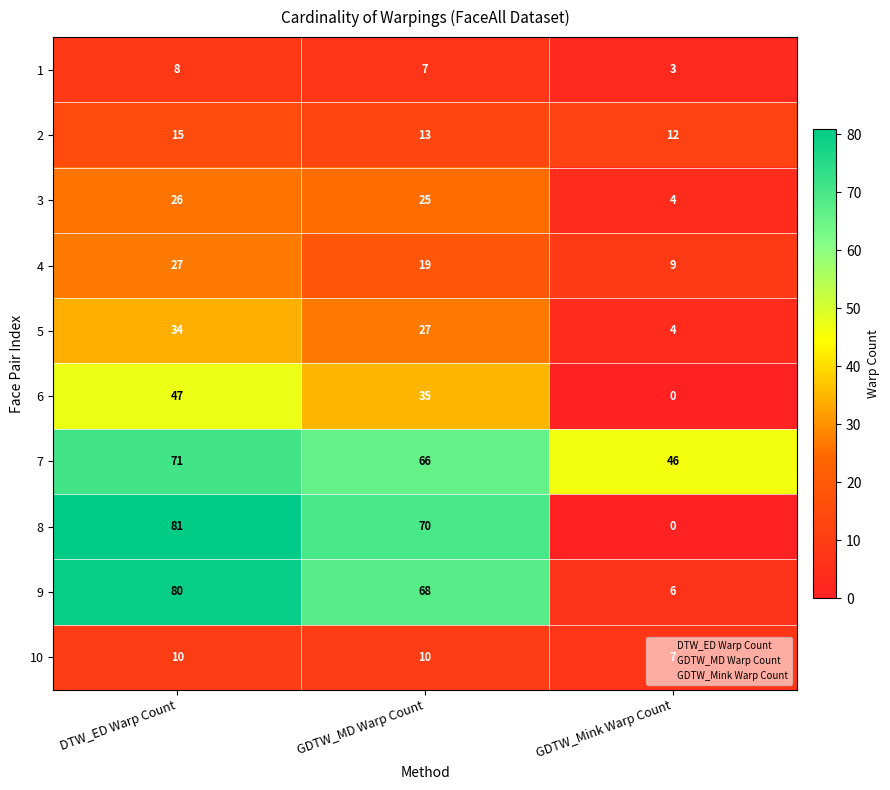

Rank the series by their maximum value, from lowest to highest.

1, 10, 2, 3, 4, 5, 6, 7, 9, 8